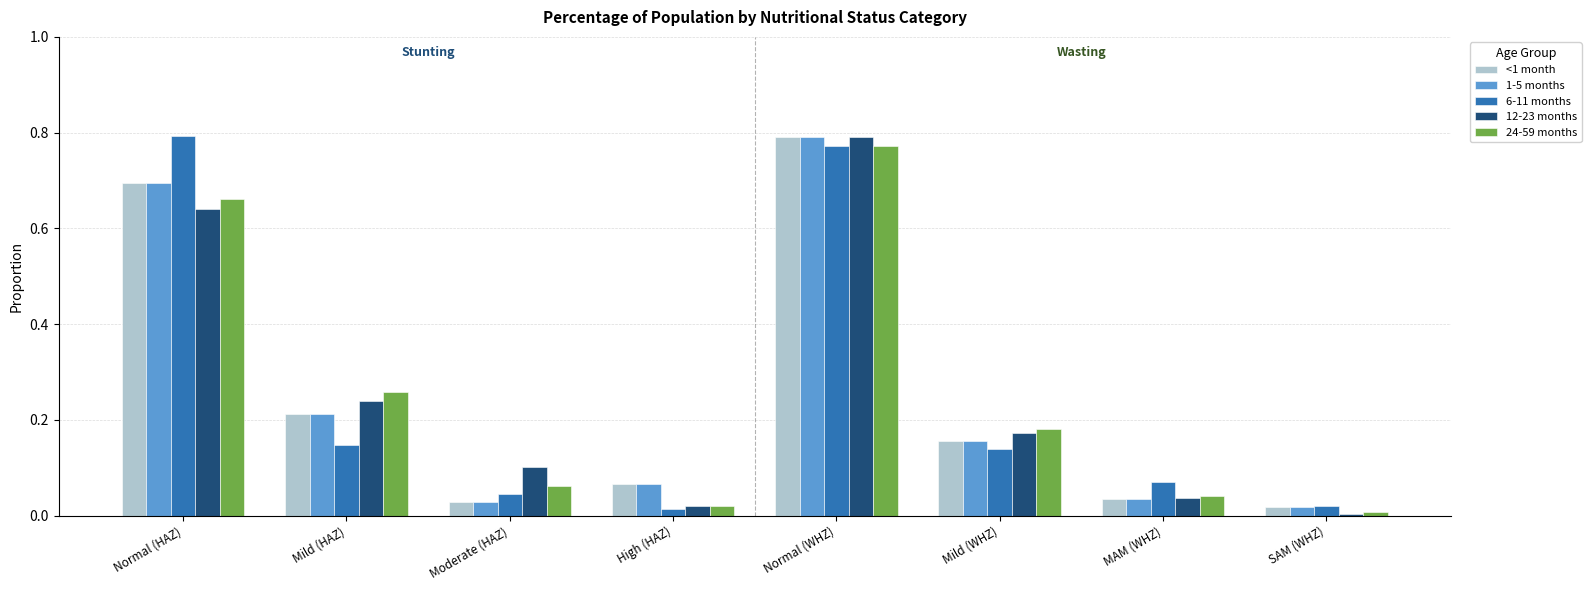

The 12-23 months series shows 0.1 at Moderate (HAZ). True or false?

True